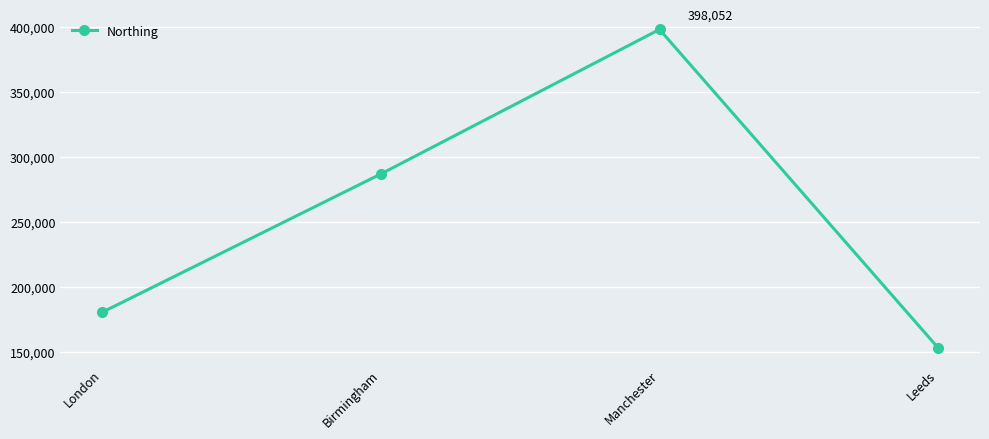

Reading left to right, what are all the values shown in this chart?

180381	286822	398052	152953